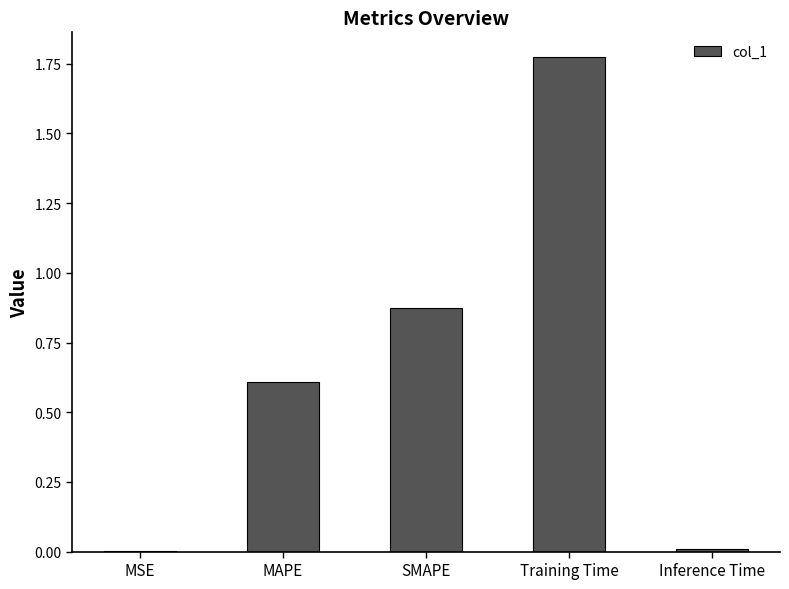

What is the change in value from MAPE to SMAPE?

+0.3